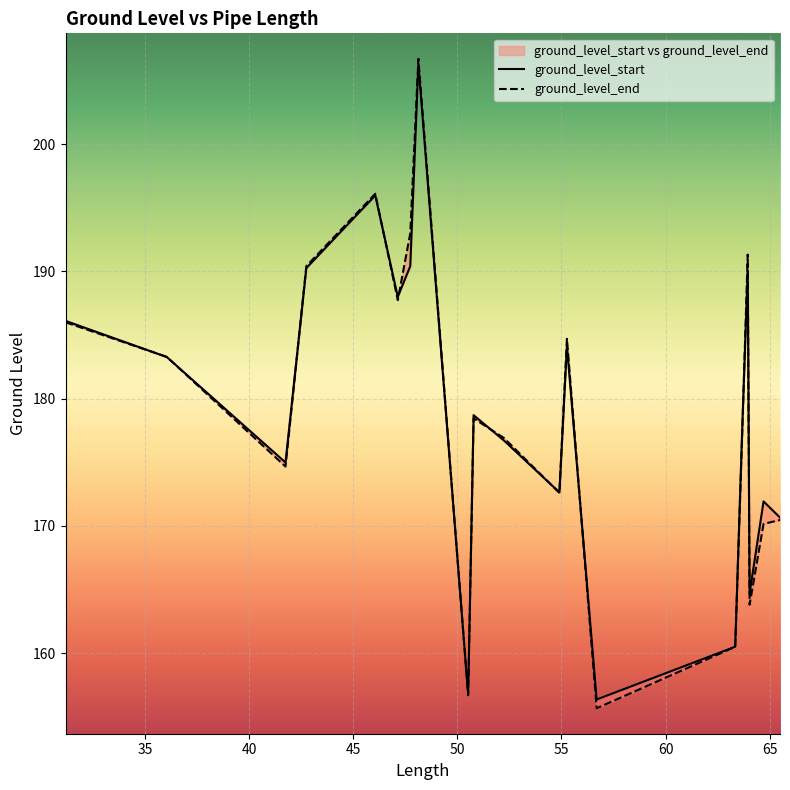

What is the sum of the ground_level_end values at 46.06 and 65.49?

366.6